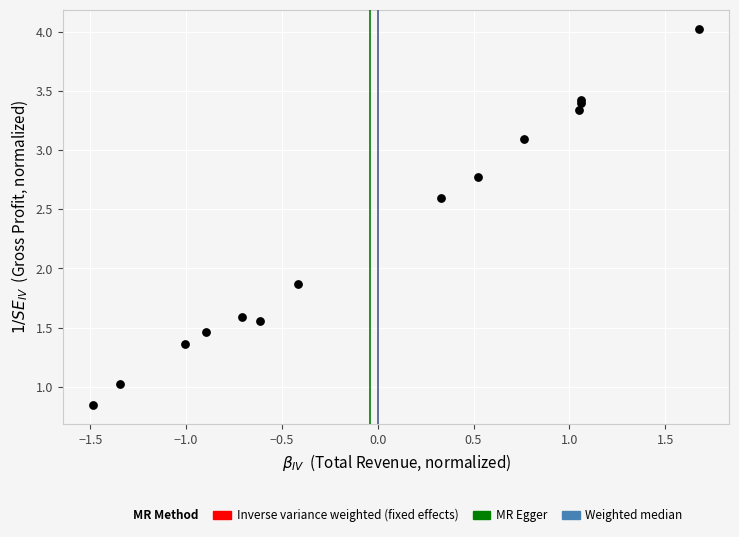

What Y value in the scatter plot is closest to 2?

1.9